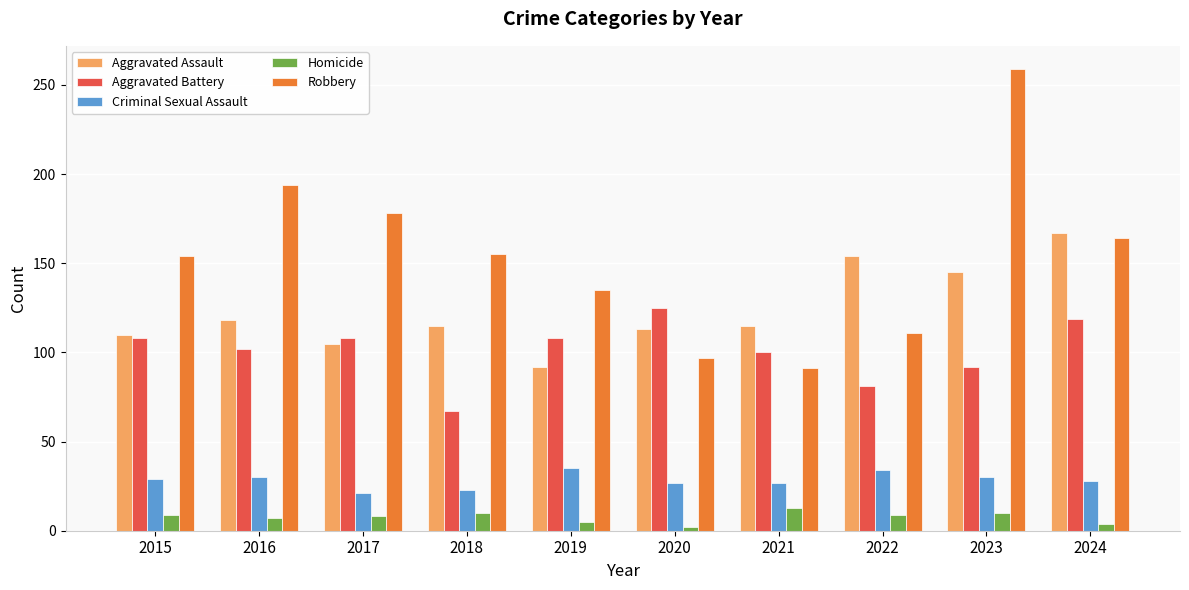

Which series has the largest total across all categories?

Robbery